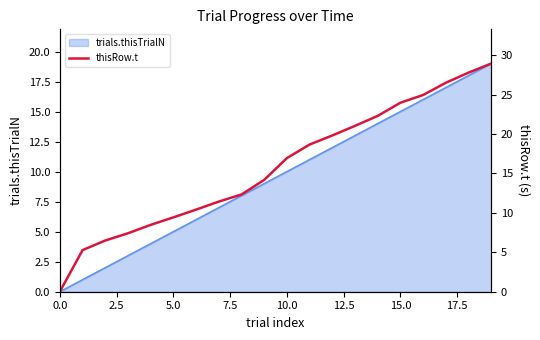

What is the ratio of the value at 2.5 to the value at 11?

0.3